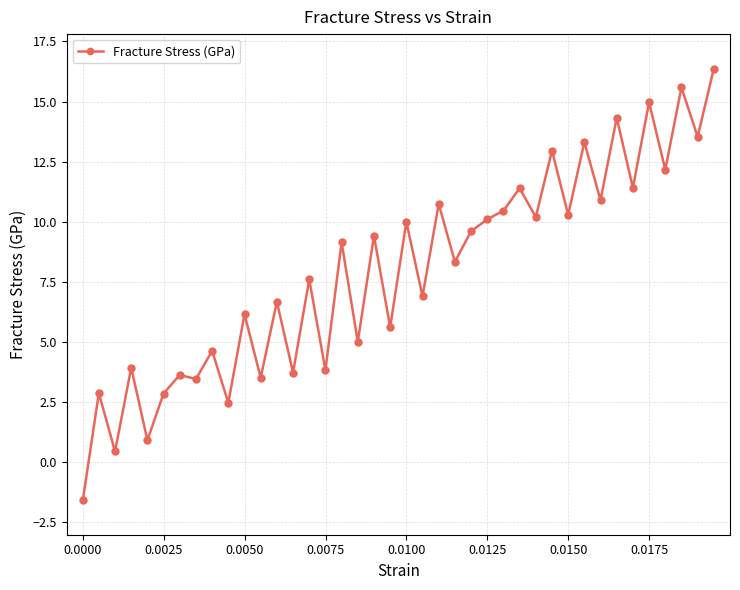

What is the difference between the maximum and minimum values?

18.0